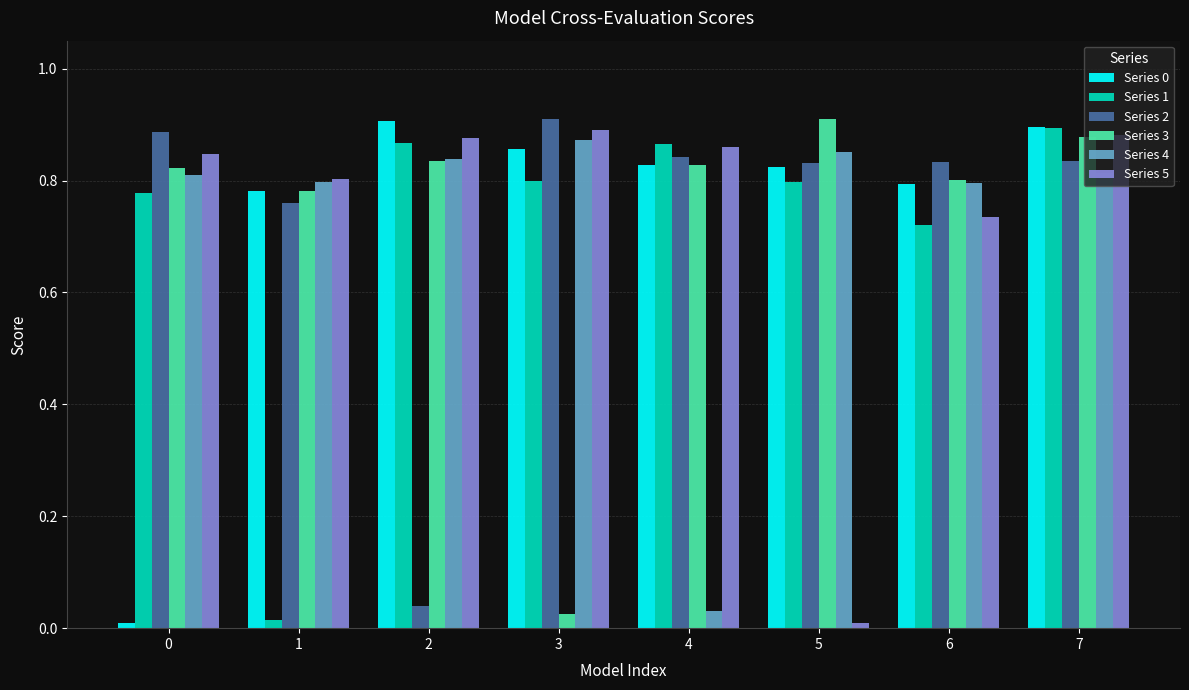

Which category has the lowest value in the Series 3 series?

3